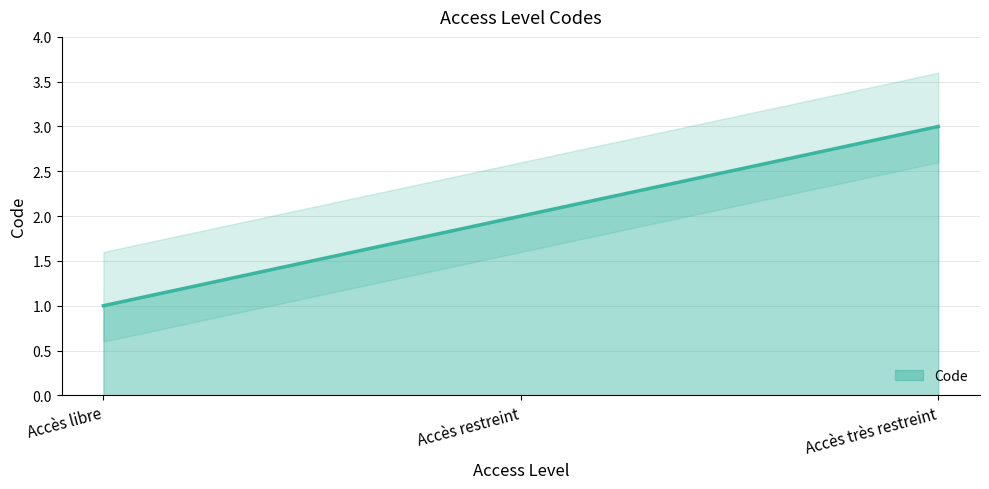

At which category does the chart reach its minimum across all series?

Accès libre